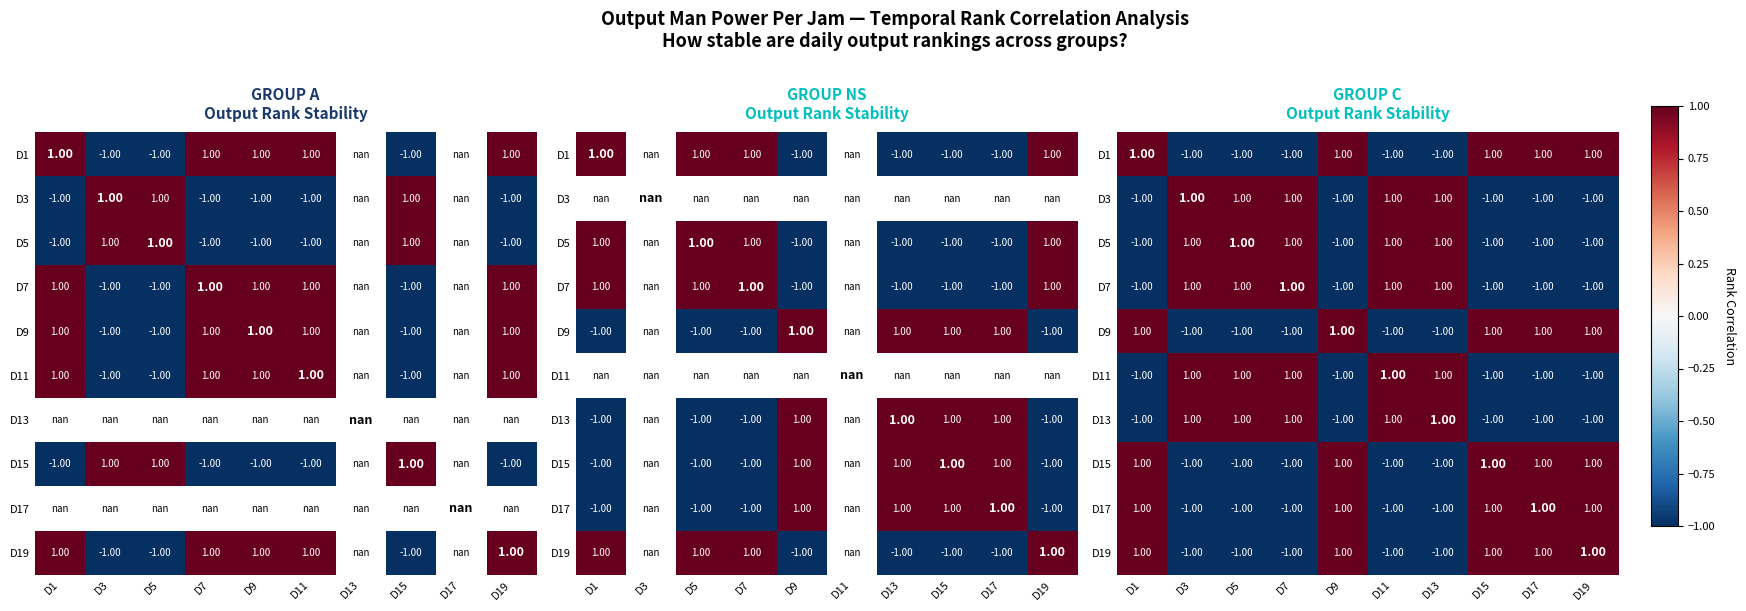

What is the sum of the D19 values at D17 and D19?

2.0